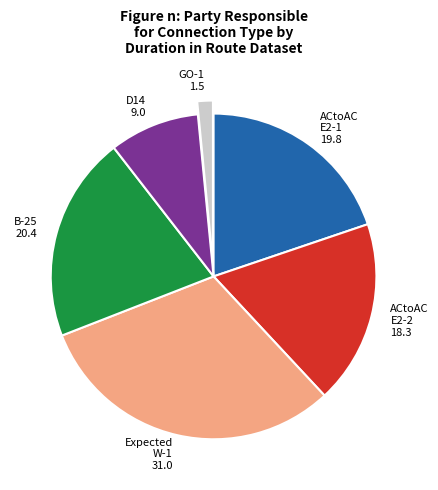

The D14 9.0 slice represents 16% of the pie. True or false?

False